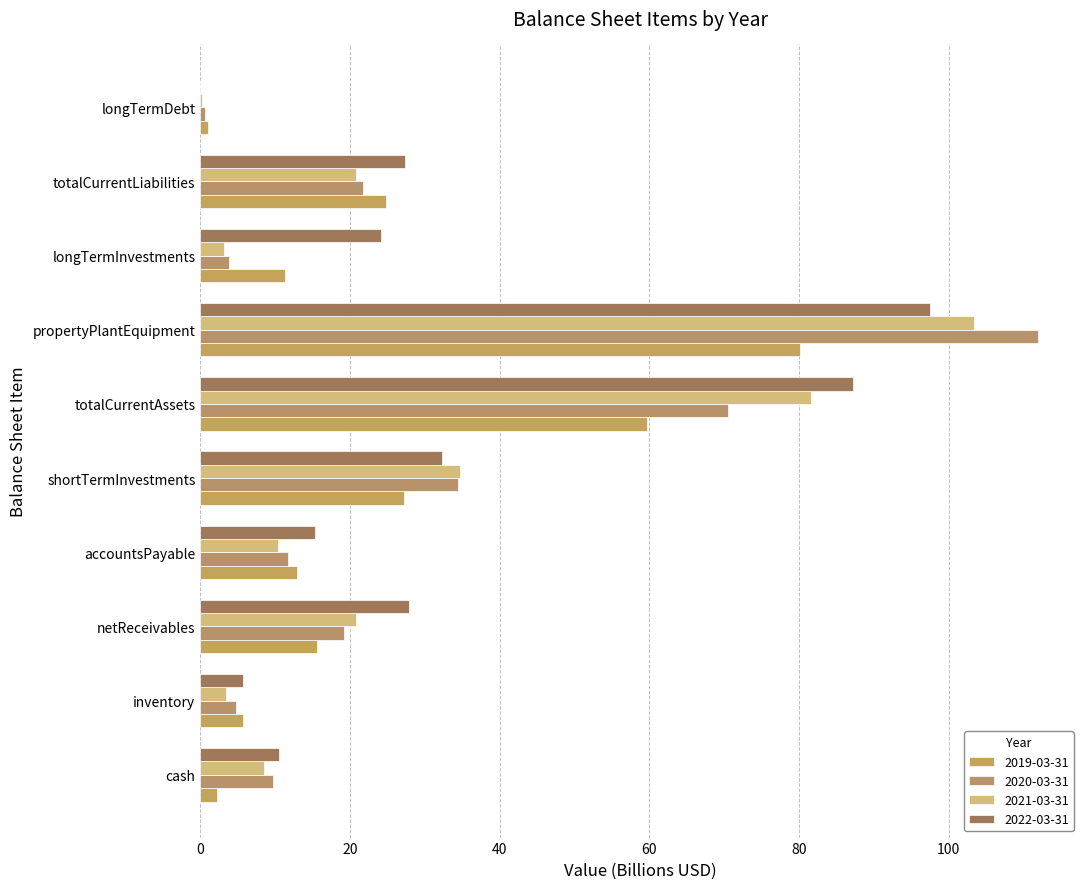

Count the number of categories in the chart.

10